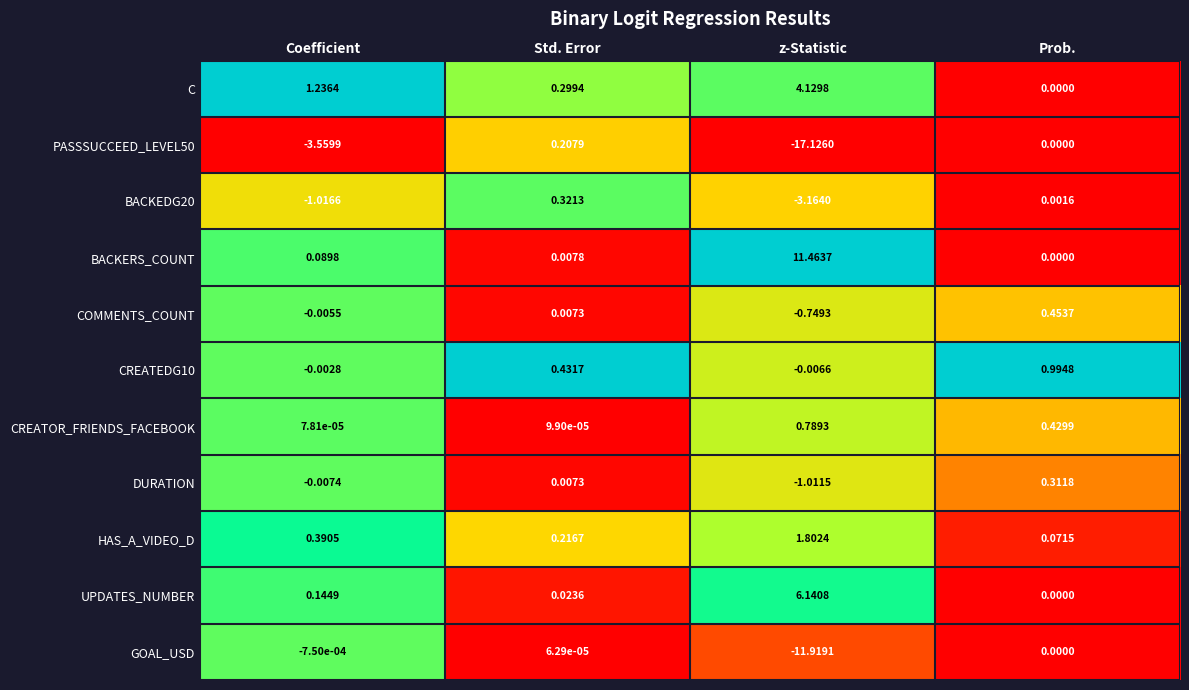

At which label is COMMENTS_COUNT closest to 0?

Coefficient